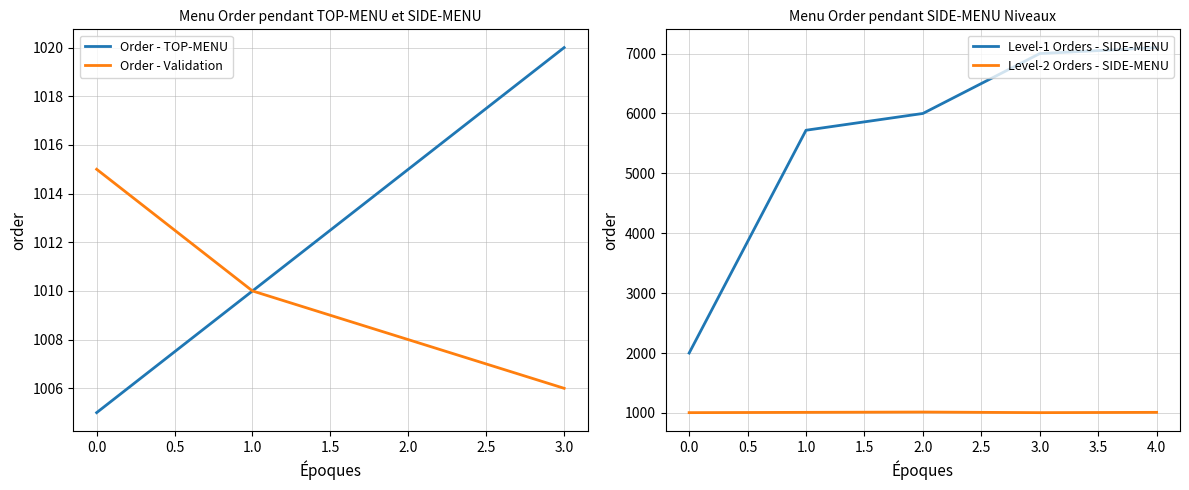

At how many categories does at least one series exceed 1688?

5